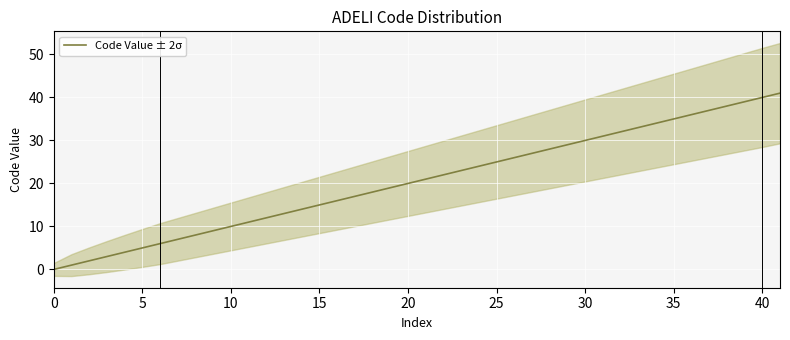

What is the sum of the values at 15 and 35?

43